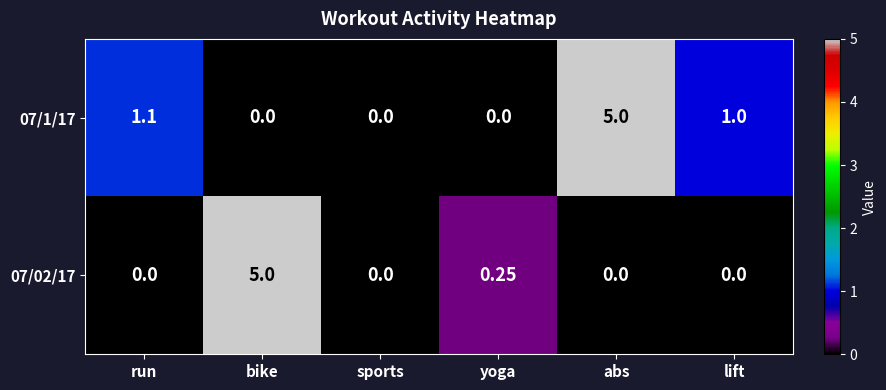

Is the value of 07/1/17 at lift greater than the value of 07/02/17 at run?

Yes